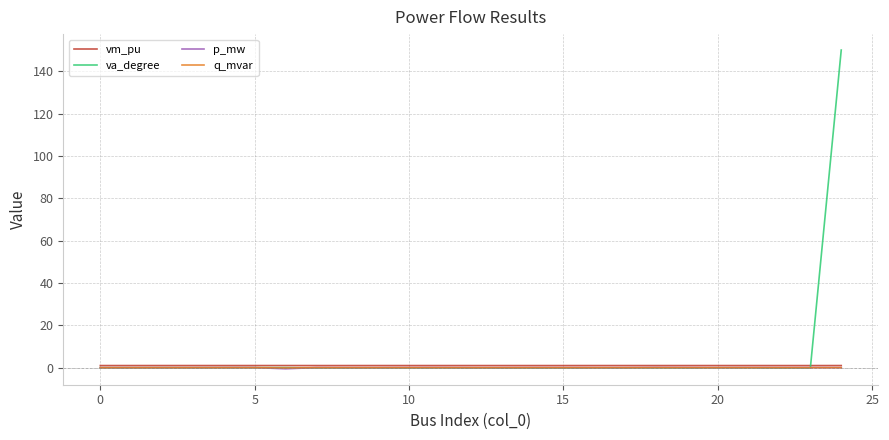

Which series has the largest total across all categories?

va_degree